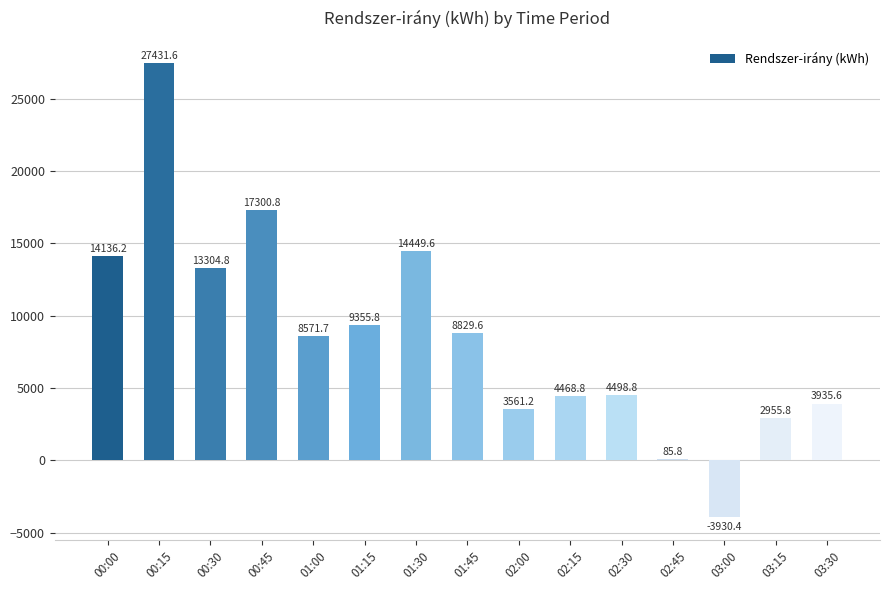

What is the sum of all values?

128955.4